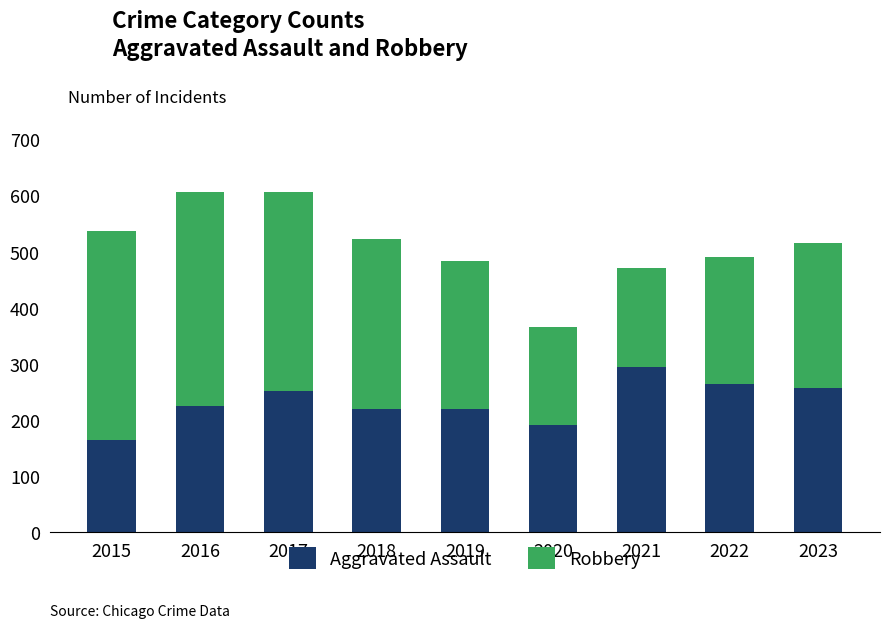

Reading right to left, list the values for the Aggravated Assault series.

258	264	295	192	220	220	251	225	164